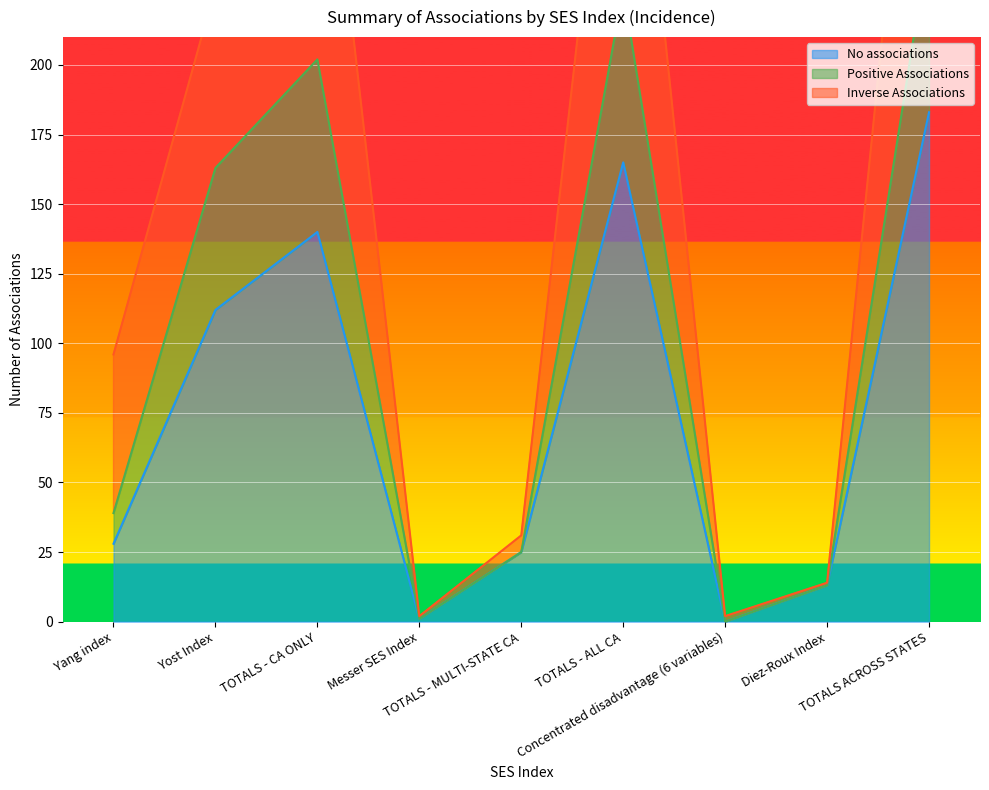

What is the label of the 8th point from the left?

Diez-Roux Index